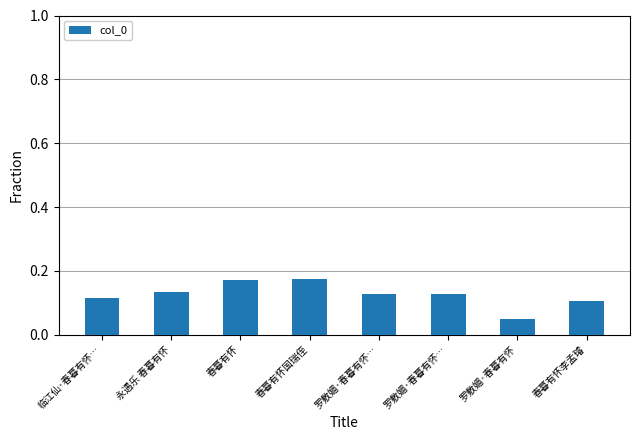

Rank the categories by value from lowest to highest.

罗敷媚·春暮有怀, 春暮有怀李孟璿, 临江仙·春暮有怀…, 罗敷媚·春暮有怀…, 罗敷媚·春暮有怀…, 永遇乐 春暮有怀, 春暮有怀, 春暮有怀国瑞侄